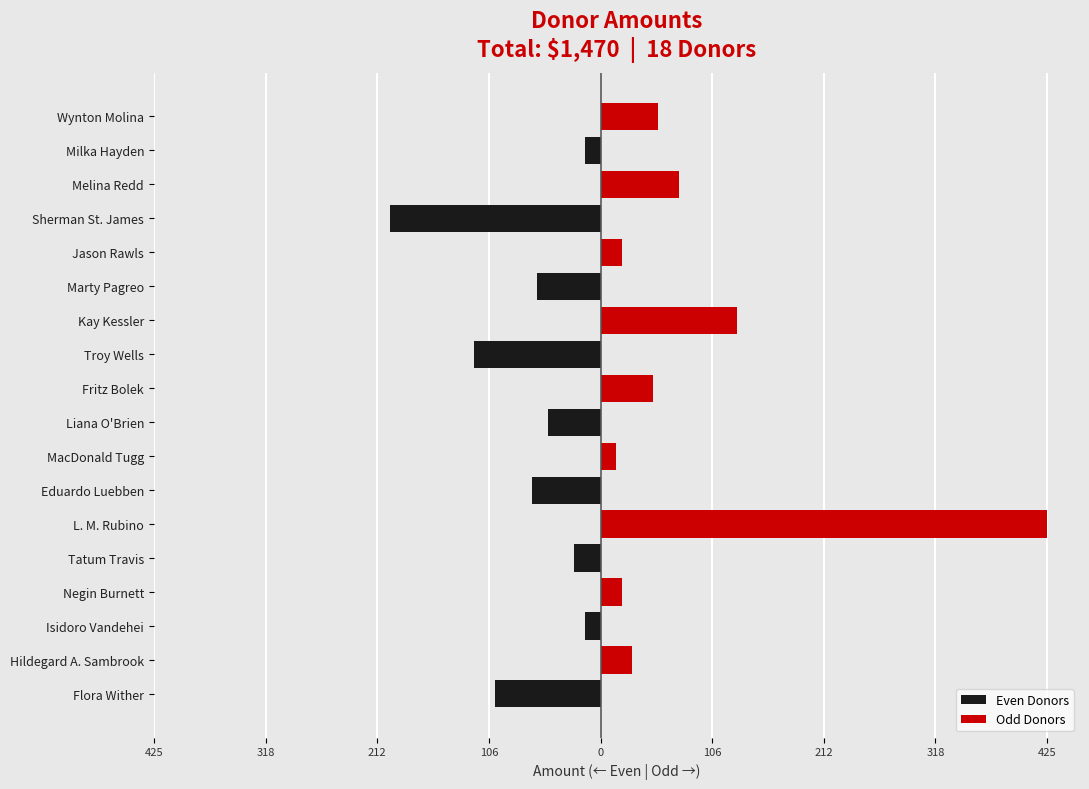

What is the smallest value displayed?

-200